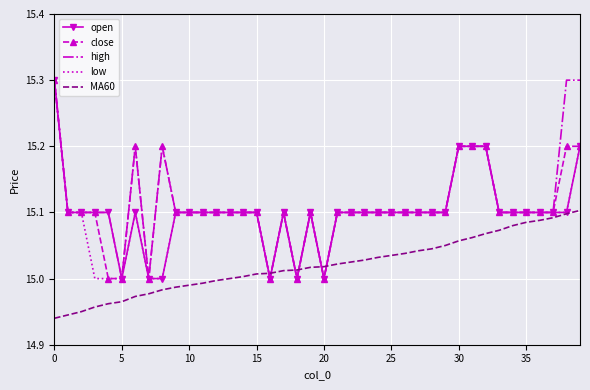

True or false: close and MA60 intersect in this chart.

True